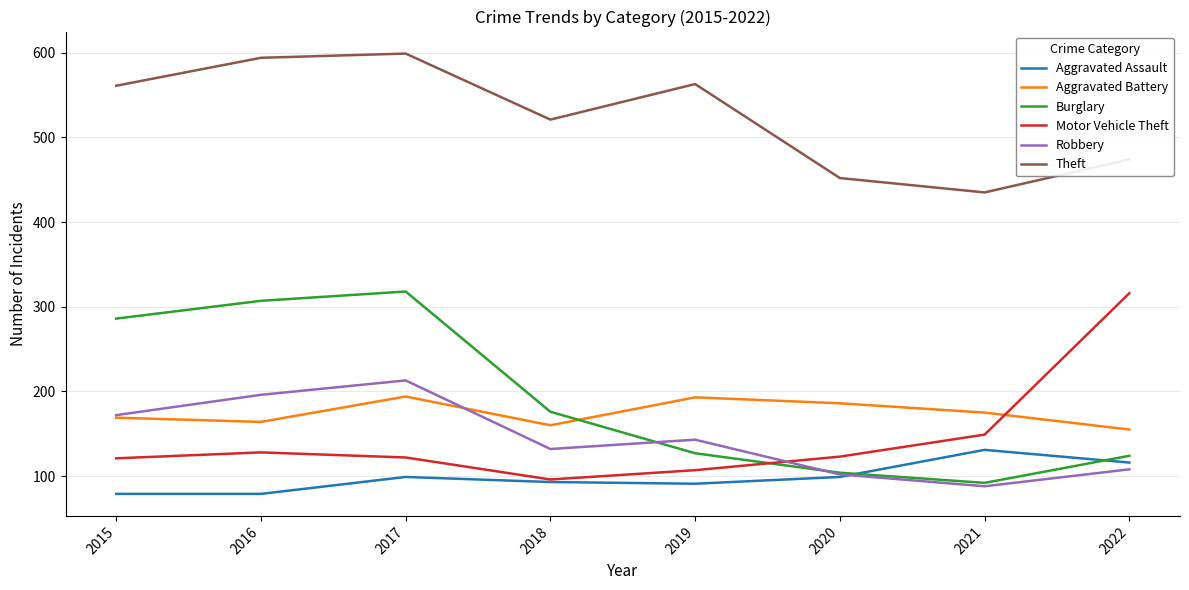

At which category does Motor Vehicle Theft reach its first local valley?

2018